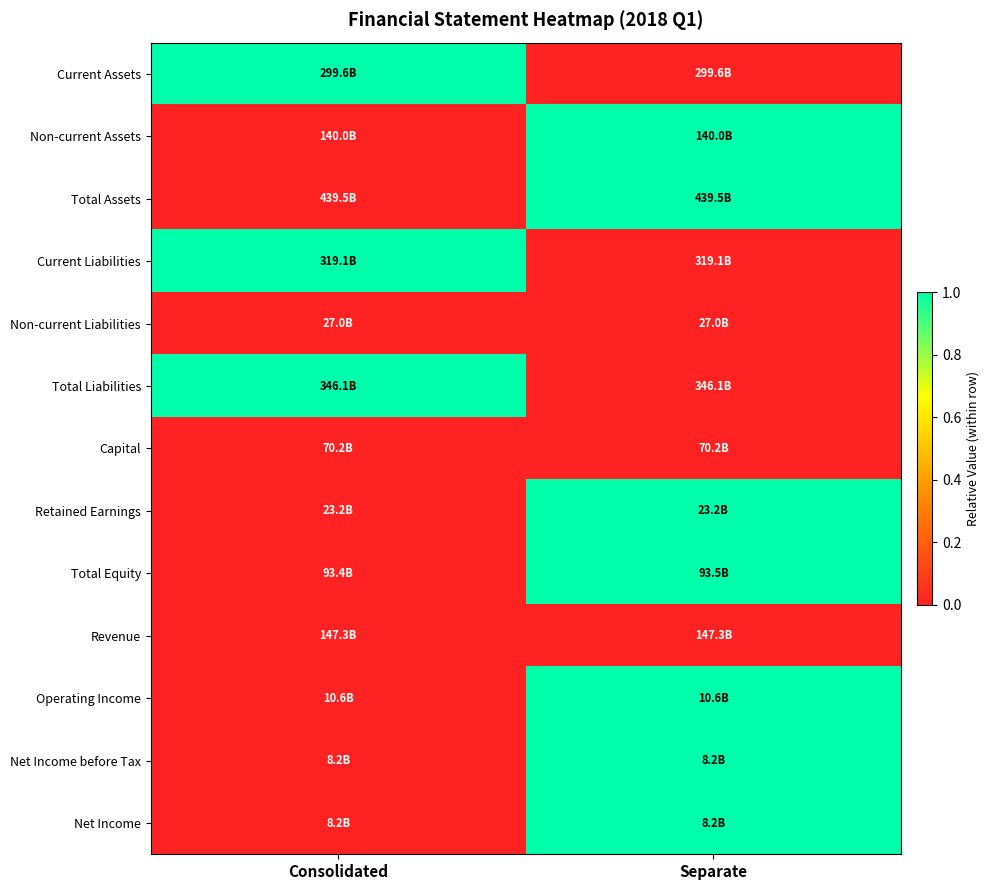

Reading left to right, transcribe all the data shown in this chart.

Current Assets: Consolidated=1	Separate=0
Non-current Assets: Consolidated=0	Separate=1
Total Assets: Consolidated=0	Separate=1
Current Liabilities: Consolidated=1	Separate=0
Non-current Liabilities: Consolidated=0	Separate=0
Total Liabilities: Consolidated=1	Separate=0
Capital: Consolidated=0	Separate=0
Retained Earnings: Consolidated=0	Separate=1
Total Equity: Consolidated=0	Separate=1
Revenue: Consolidated=0	Separate=0
Operating Income: Consolidated=0	Separate=1
Net Income before Tax: Consolidated=0	Separate=1
Net Income: Consolidated=0	Separate=1